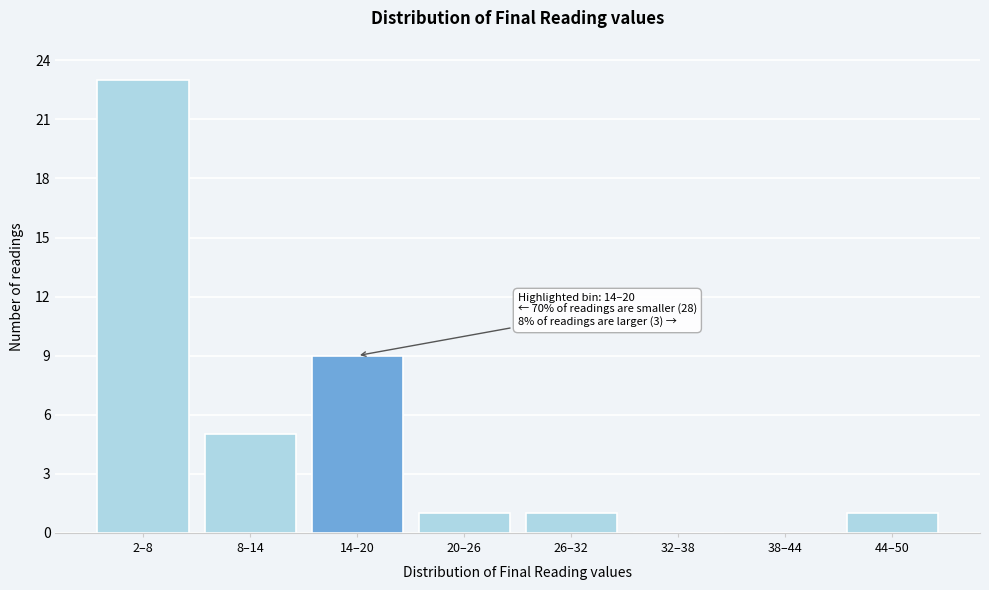

Reading left to right, what are all the values shown in this chart?

2–8=23	8–14=5	14–20=9	20–26=1	26–32=1	32–38=0	38–44=0	44–50=1